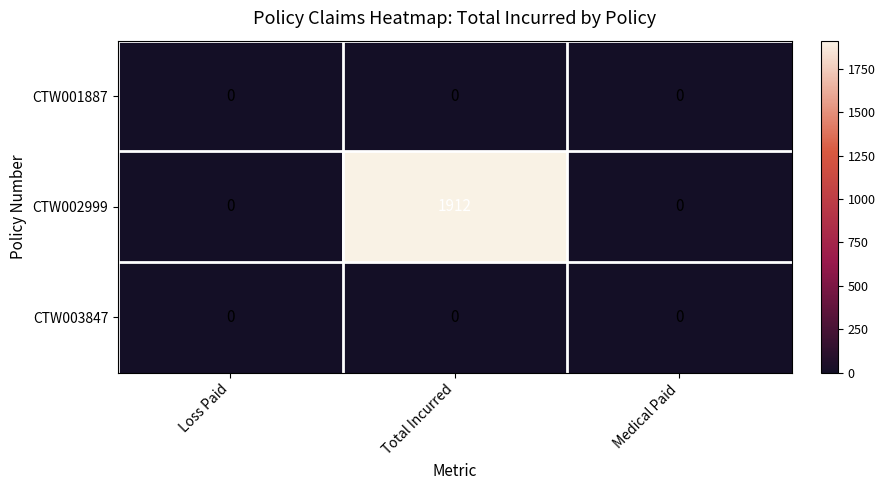

Between Loss Paid and Total Incurred, which series saw the biggest shift?

CTW002999